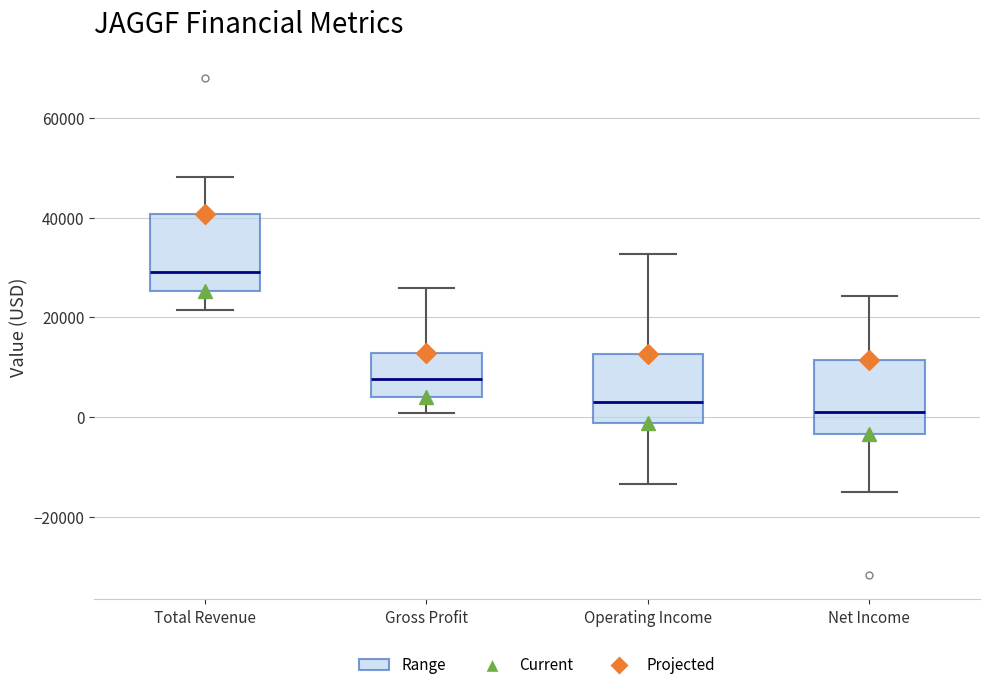

Reading left to right, transcribe this box plot: for each box, give where its median line is, the range the box spans, and where its two whiskers end, as read against the y-axis. The values are not printed on the chart, so give them approximately, as read against the axis.

Total Revenue: median 30000, box 26000 to 40000, whiskers 22000 to 48000
Gross Profit: median 8000, box 4000 to 12000, whiskers 0 to 26000
Operating Income: median 4000, box -2000 to 12000, whiskers -14000 to 32000
Net Income: median 2000, box -4000 to 12000, whiskers -16000 to 24000